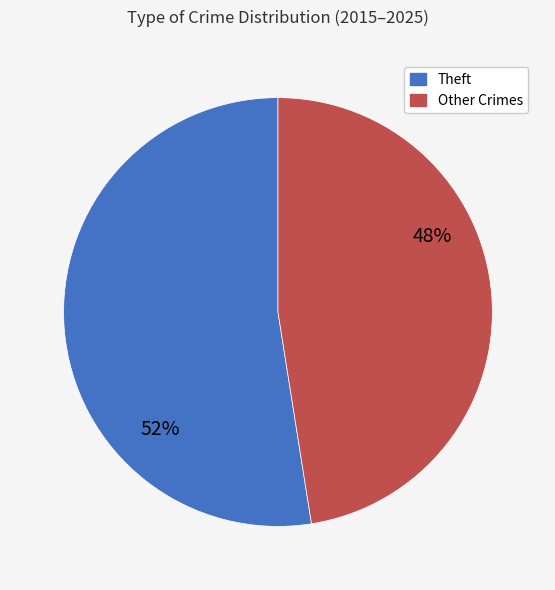

To the nearest percent, what is the average slice percentage?

50%